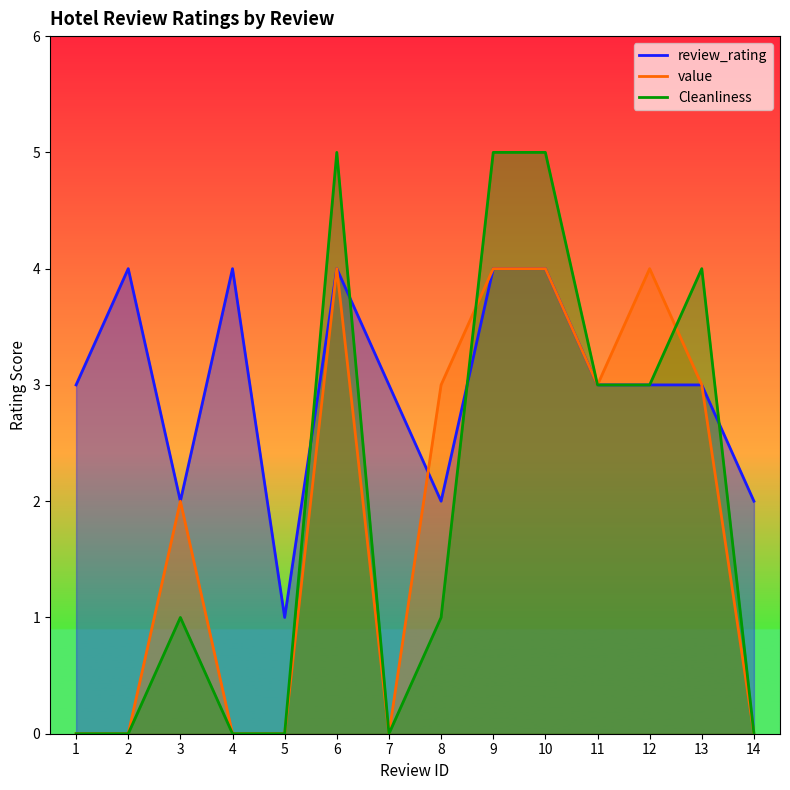

Which series ends up on top after the final intersection of value and review_rating?

value